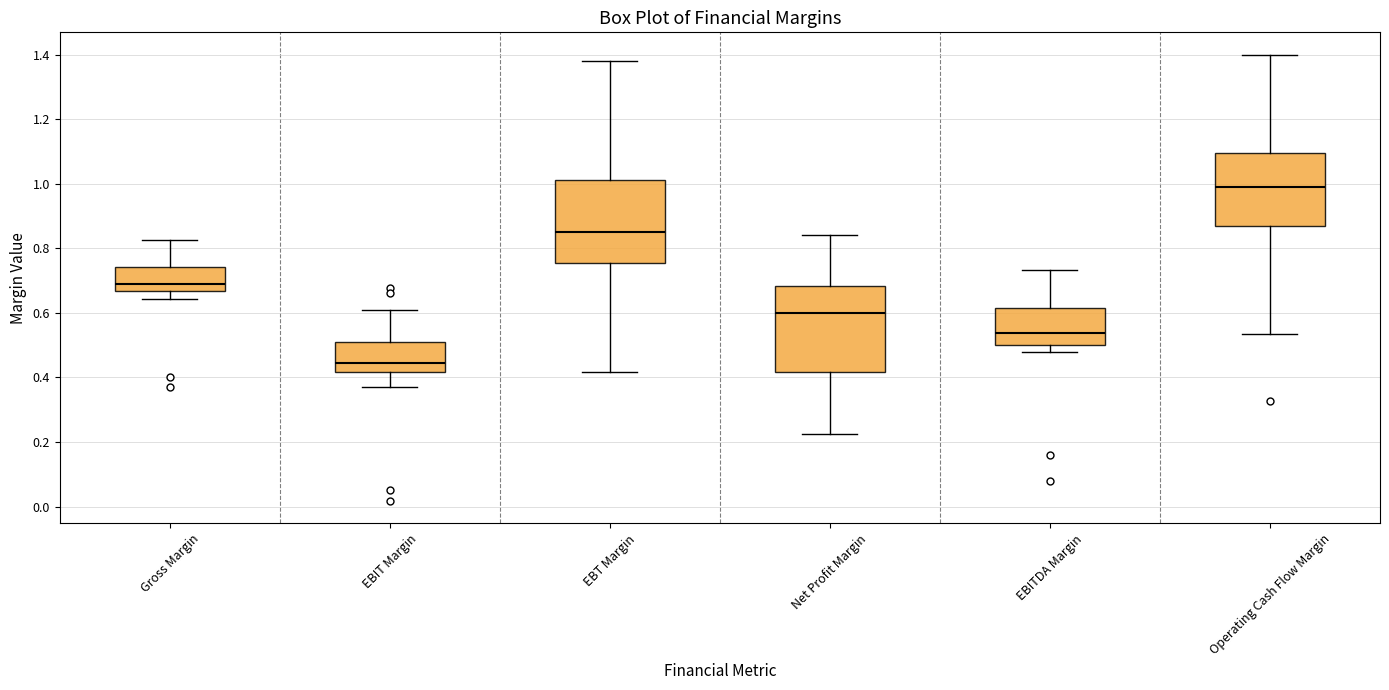

Which box's median line is the highest?

Operating Cash Flow Margin